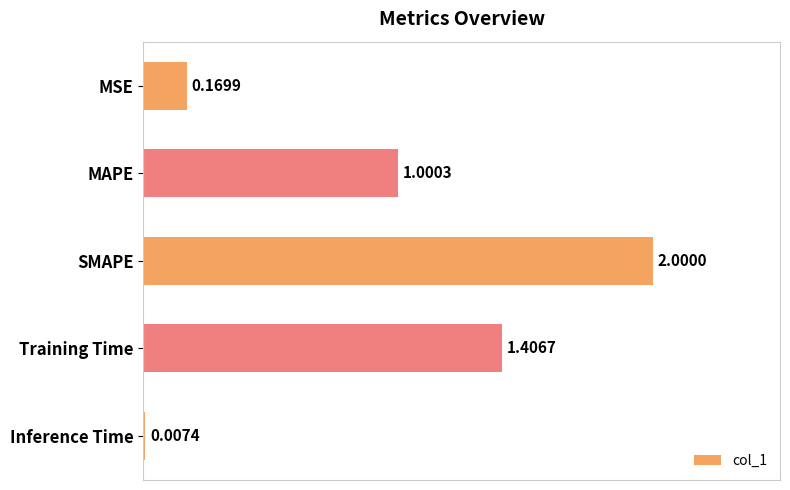

Are the bars grouped side by side (vs. stacked)?

No